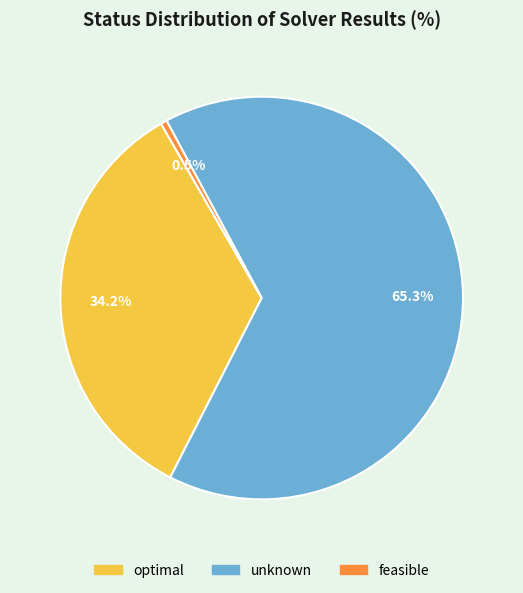

Count the number of slices in the pie.

3